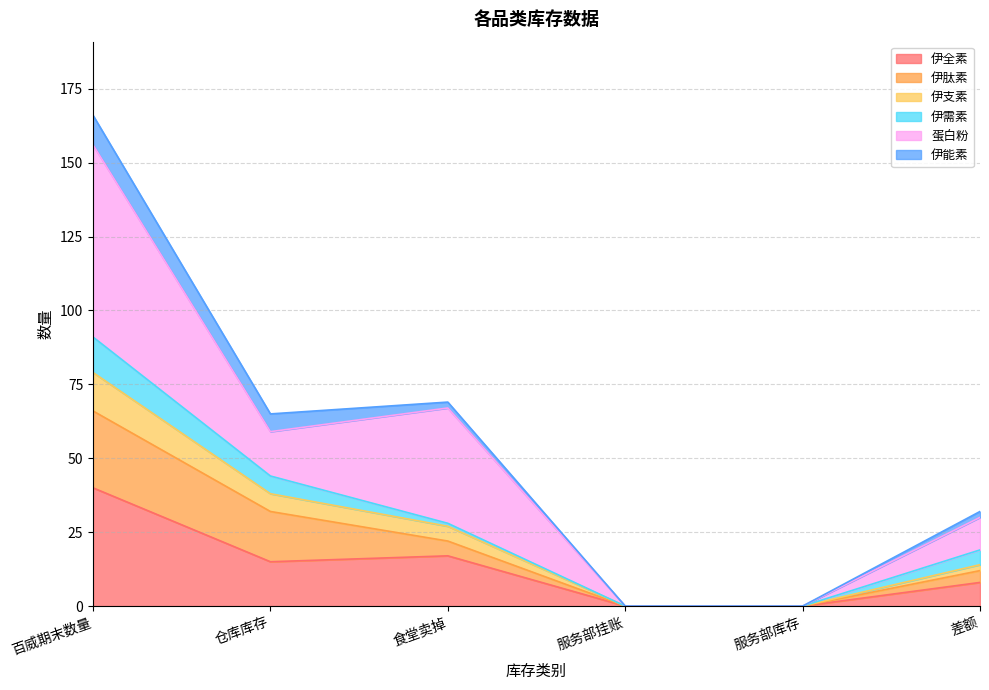

What are all the series names shown in the legend?

伊全素, 伊肽素, 伊支素, 伊需素, 蛋白粉, 伊能素